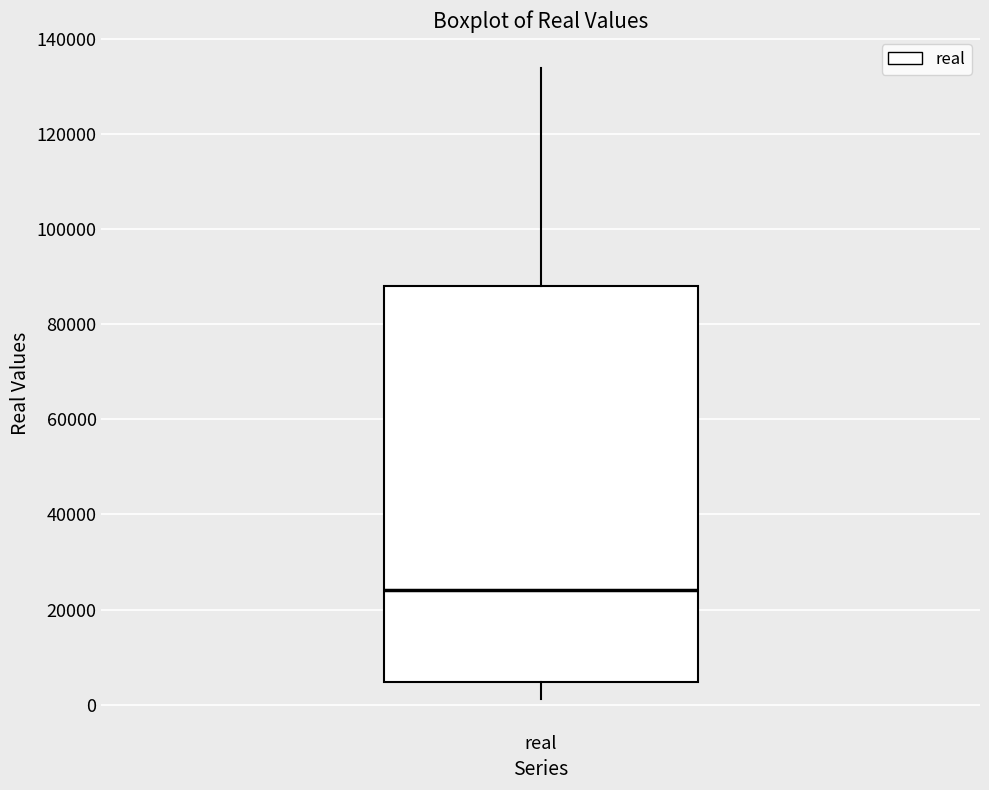

Read this box plot against the y-axis: the position of the median line, the range covered by the box, and the ends of both whiskers. The values are not printed on the chart, so give them approximately, as read against the axis.

median 24000, box 4000 to 88000, whiskers 2000 to 134000